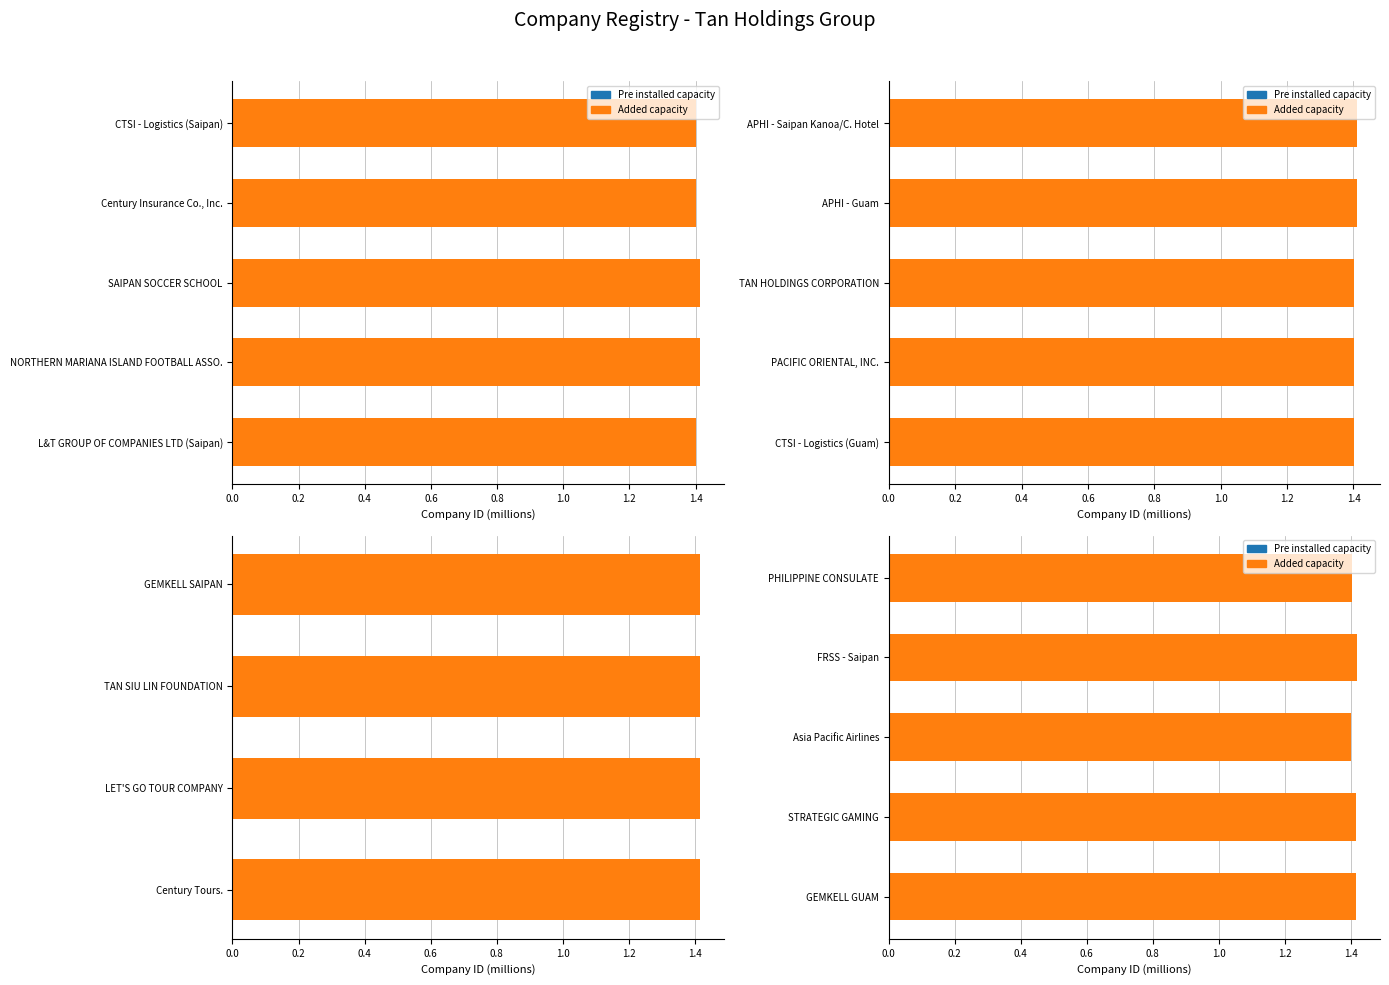

The value of Added capacity at PHILIPPINE CONSULATE is 1.4. True or false?

True